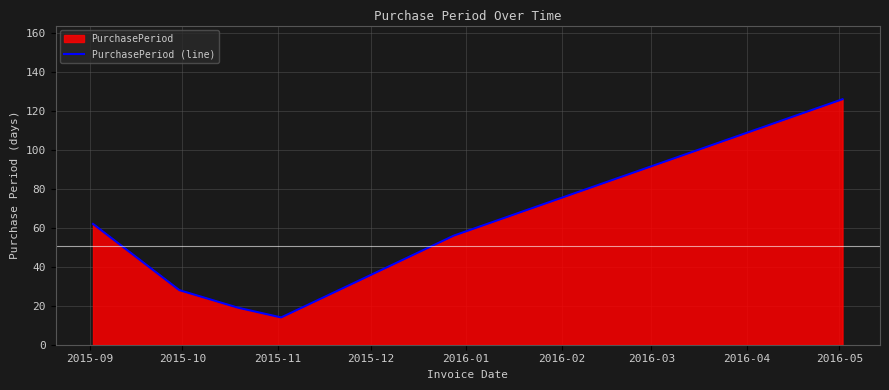

What is the maximum value shown in the chart?

126